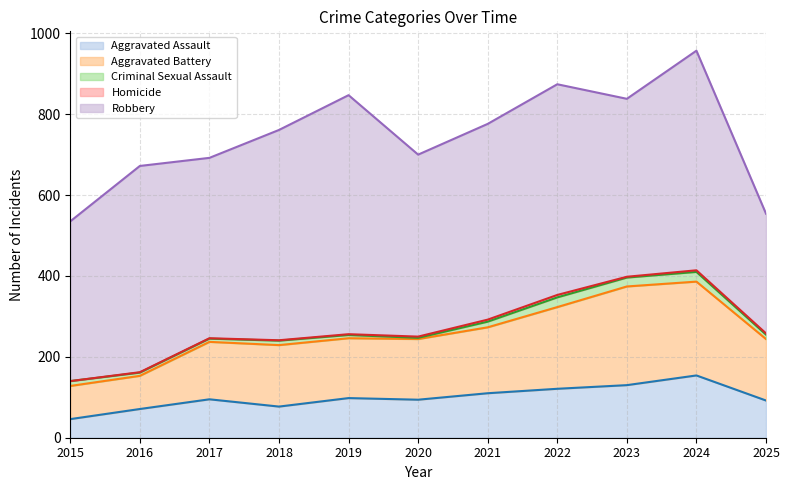

At which label does Aggravated Battery first exceed 152?

2021